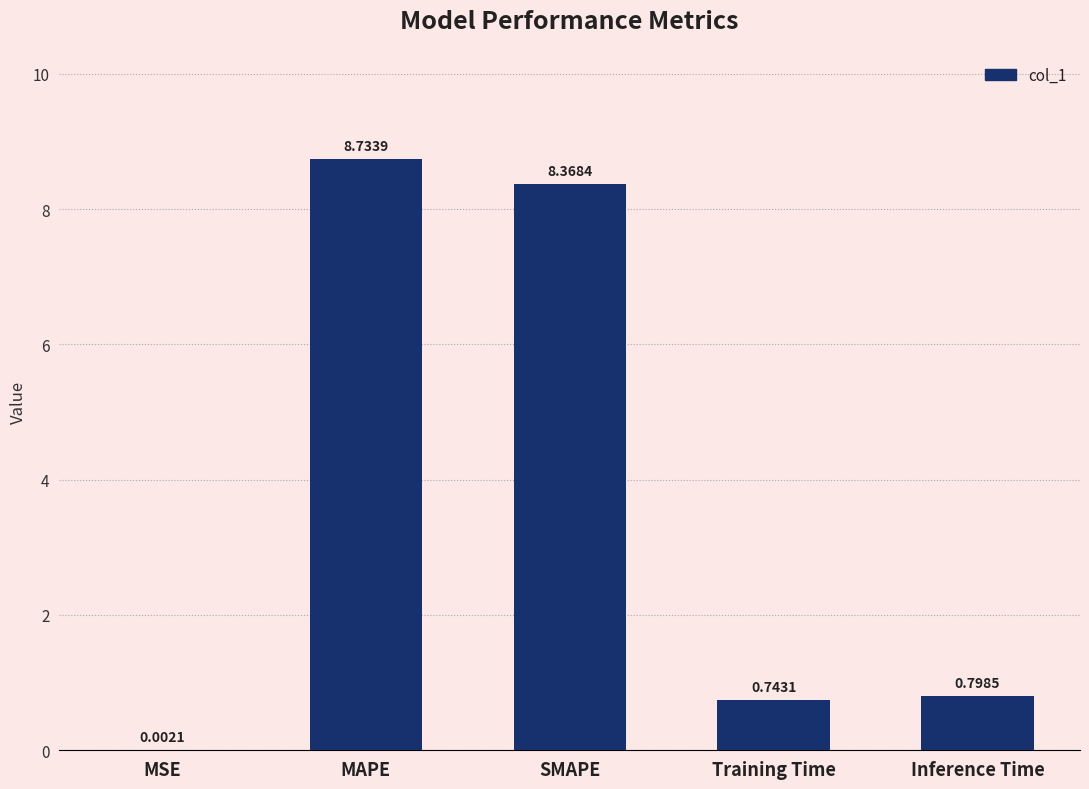

Which label corresponds to the largest value in the chart?

MAPE